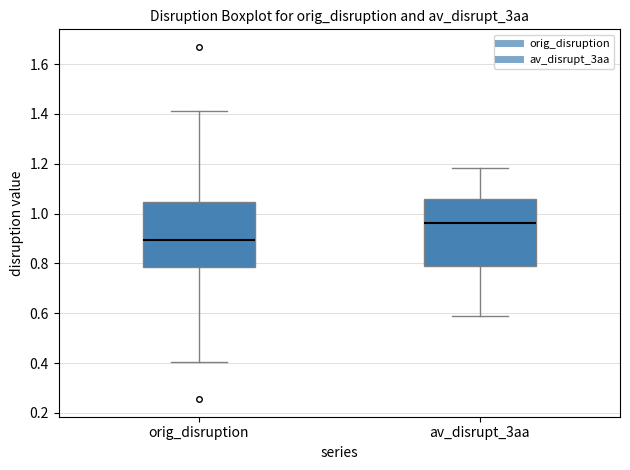

Reading left to right, transcribe this box plot: for each box, give where its median line is, the range the box spans, and where its two whiskers end, as read against the y-axis. The values are not printed on the chart, so give them approximately, as read against the axis.

orig_disruption: median 0.90, box 0.78 to 1.04, whiskers 0.40 to 1.42
av_disrupt_3aa: median 0.96, box 0.78 to 1.06, whiskers 0.58 to 1.18